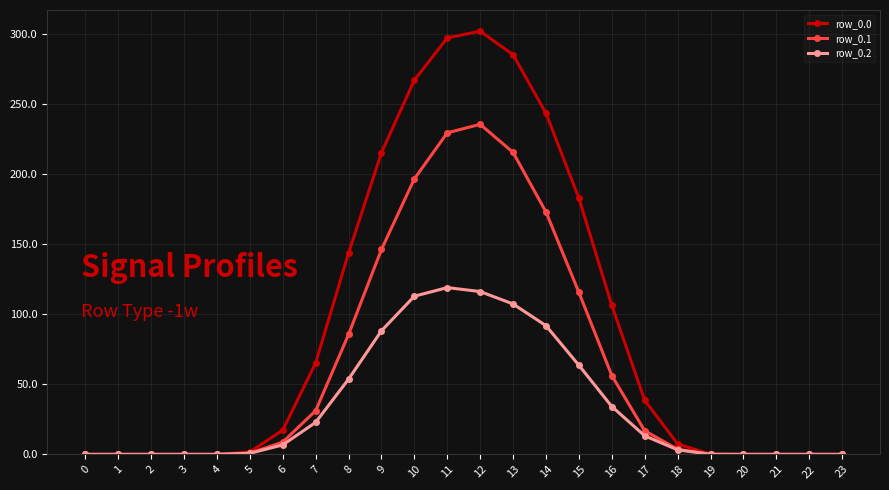

Is the value of row_0.0 at 14 greater than the value of row_0.1 at 12?

Yes